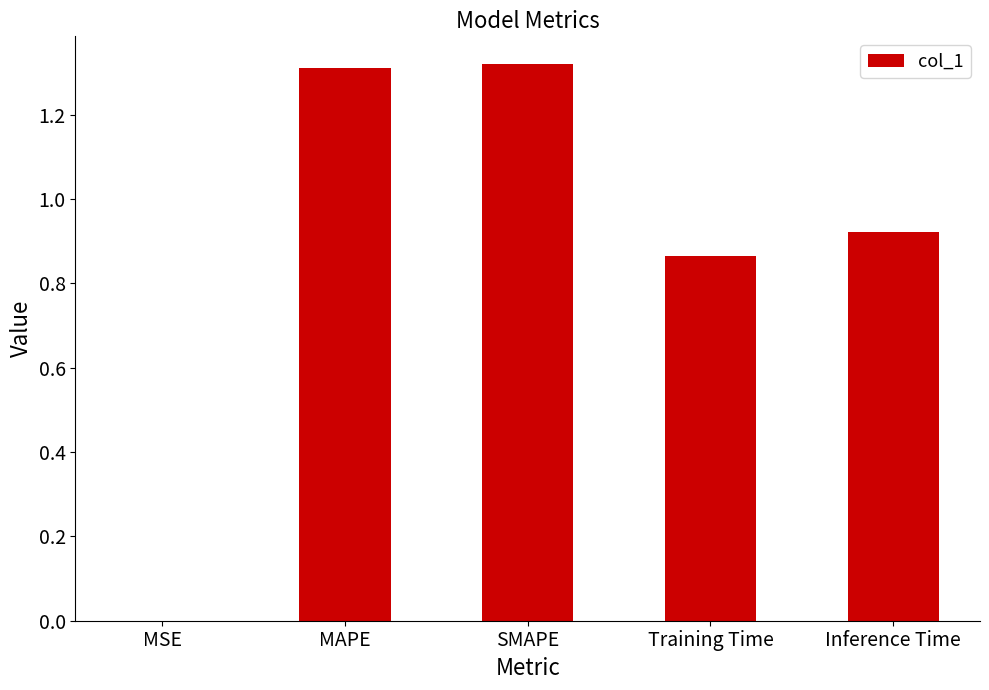

Is it true that the value at MAPE is 1.3?

True